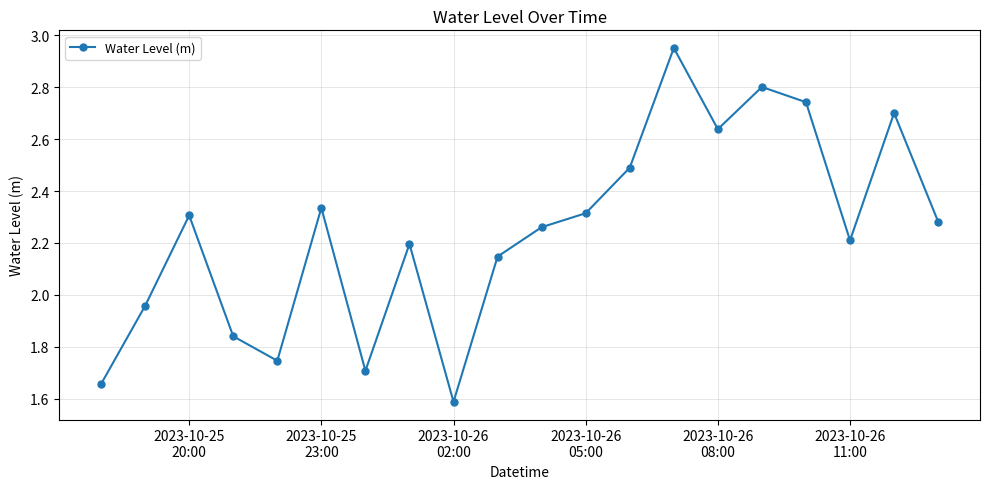

What is the smallest value displayed?

1.6